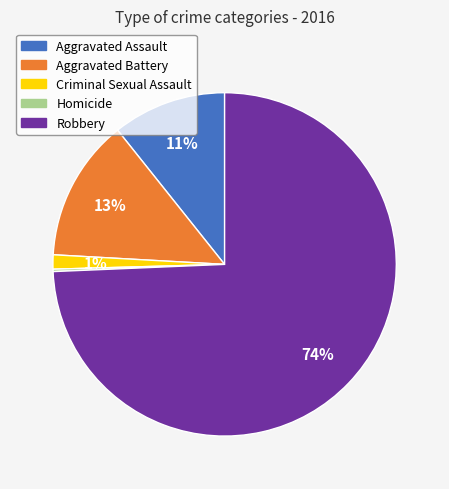

Is the sum of Aggravated Battery and Robbery greater than half?

Yes